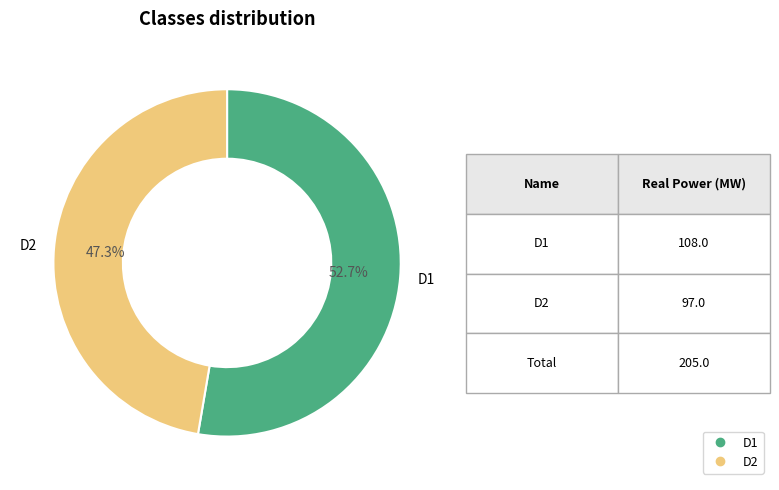

Which slice represents more than half of the pie?

D1